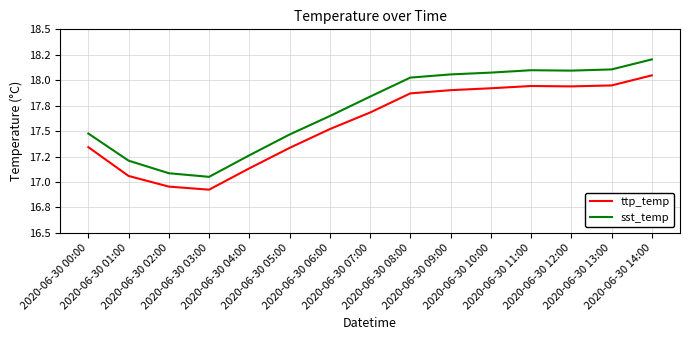

What are all the series names shown in the legend?

ttp_temp, sst_temp